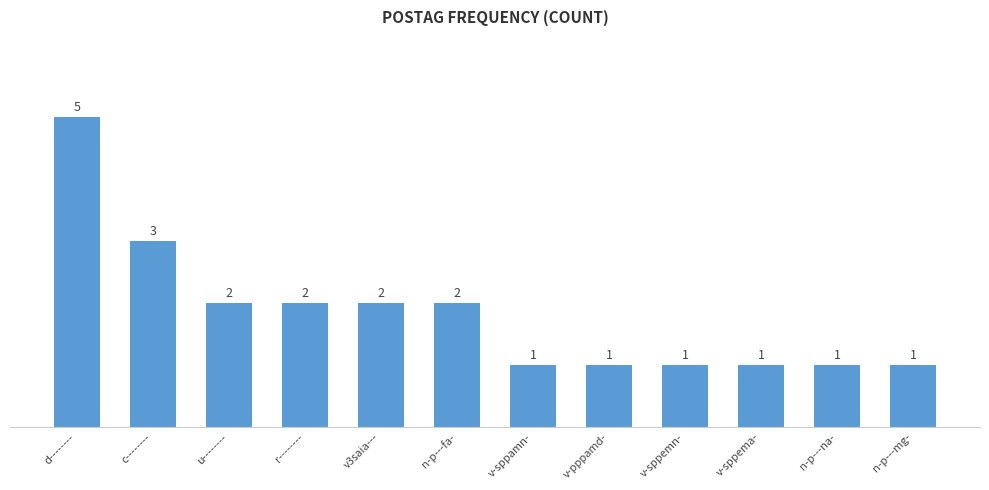

What is the difference between the values at v-sppema- and r--------?

1